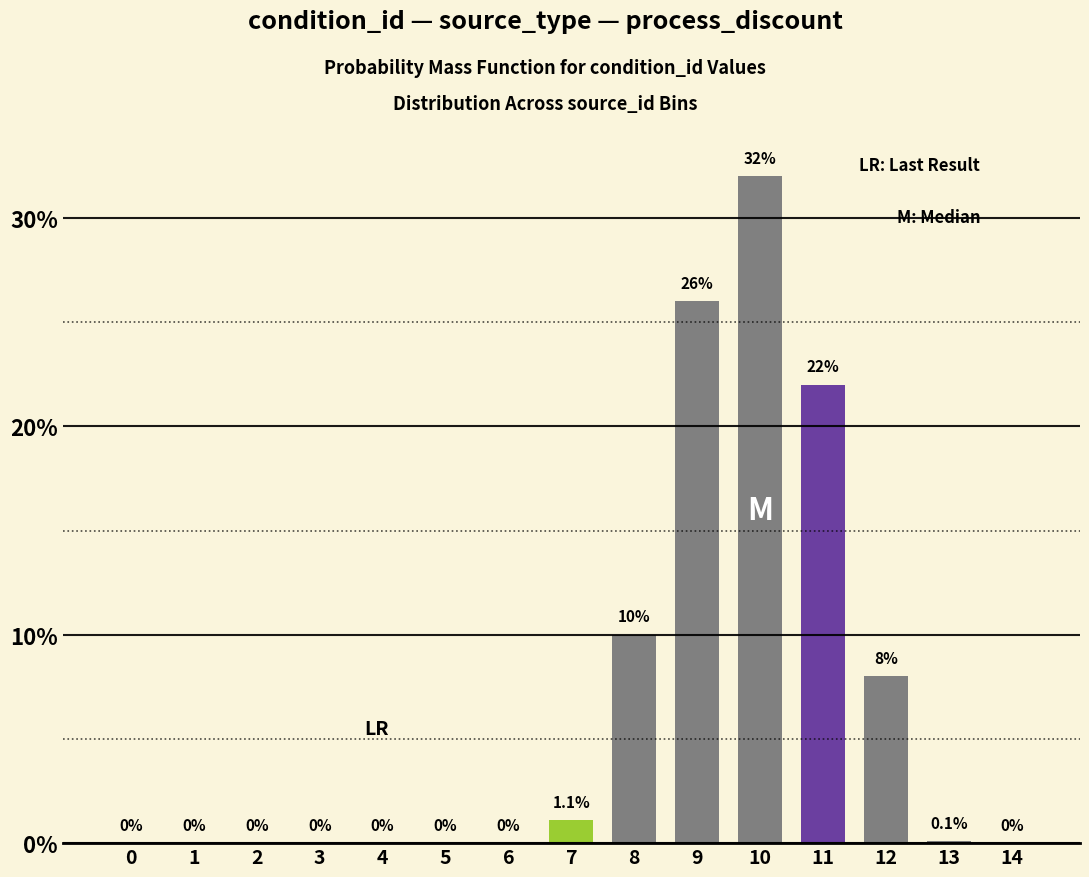

Reading left to right, list all the values displayed in this chart.

0=0.0	1=0.0	2=0.0	3=0.0	4=0.0	5=0.0	6=0.0	7=1.1	8=10.0	9=26.0	10=32.0	11=22.0	12=8.0	13=0.1	14=0.0